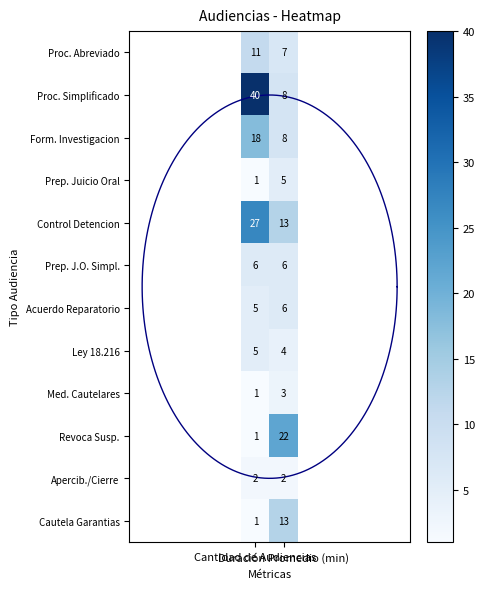

True or false: Prep. Juicio Oral has a value of 5 at Duración Promedio (min).

True